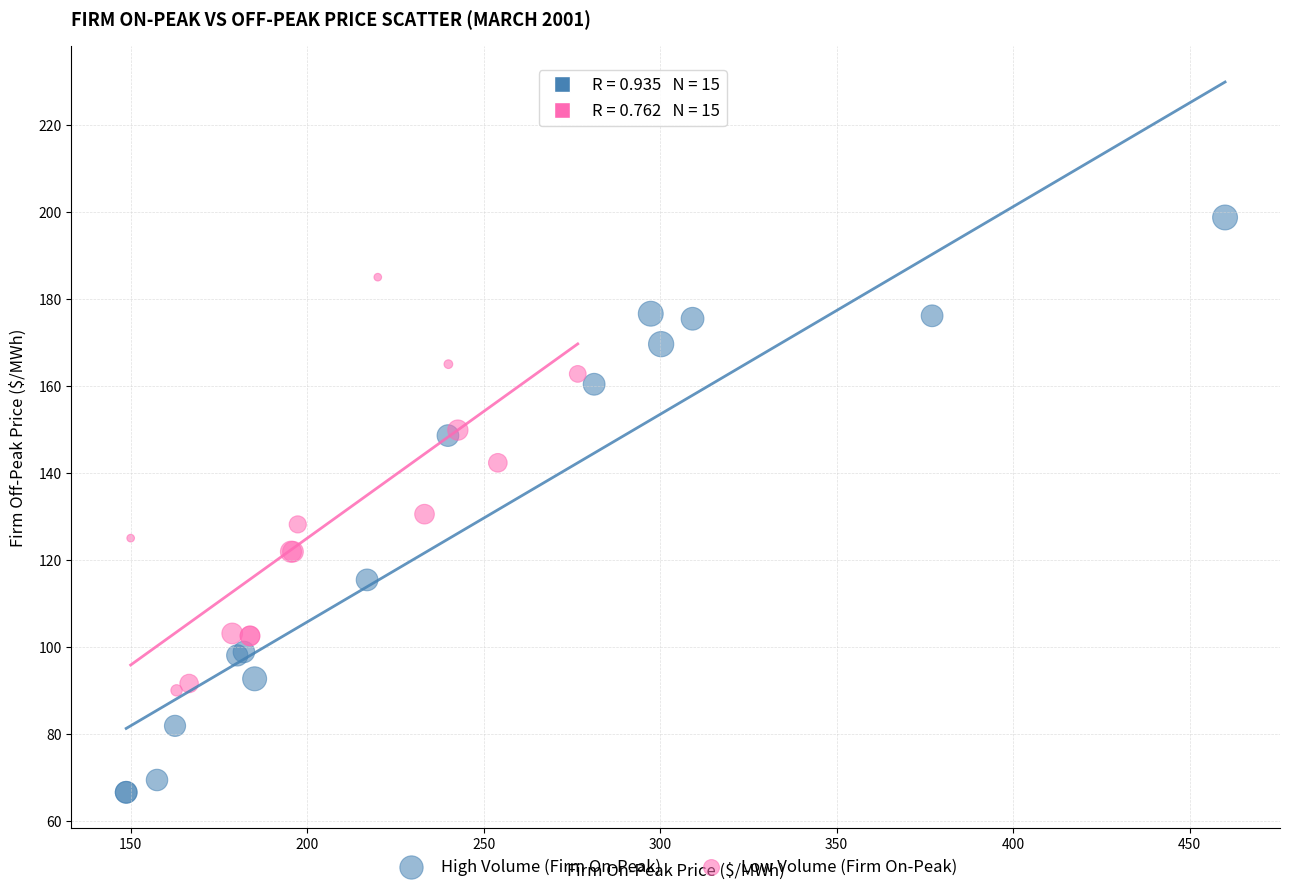

Which series reaches the maximum Y coordinate?

High Volume (Firm On-Peak)